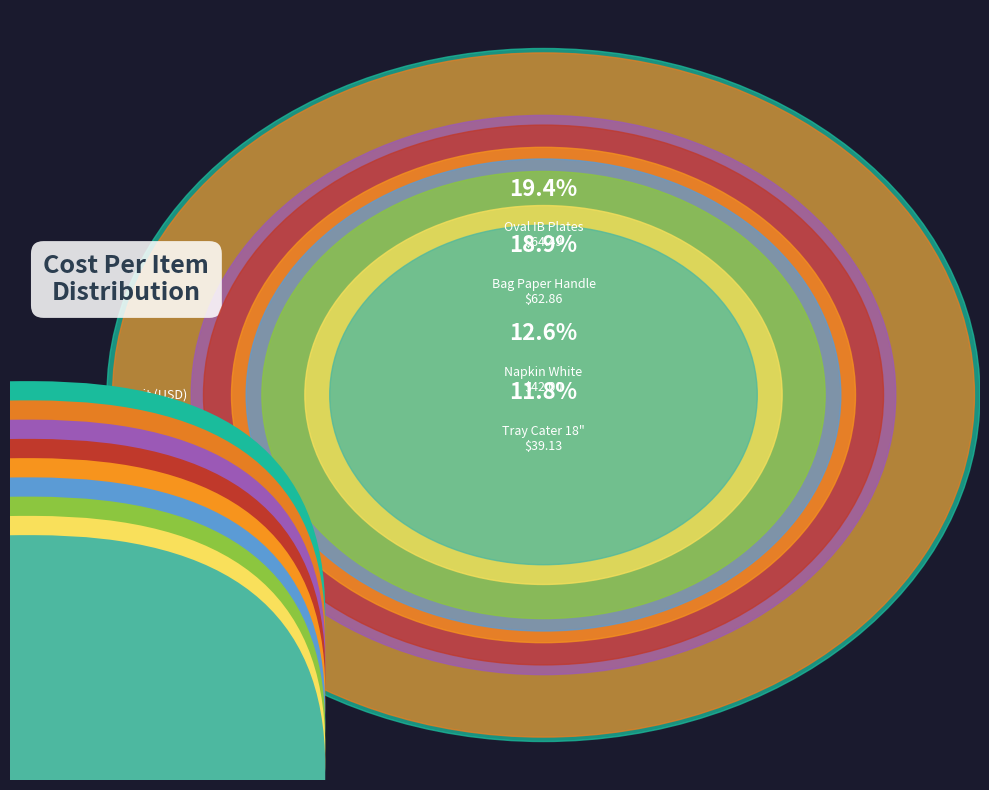

What percentage is the Oval IB Plates slice, to the nearest percent?

19%